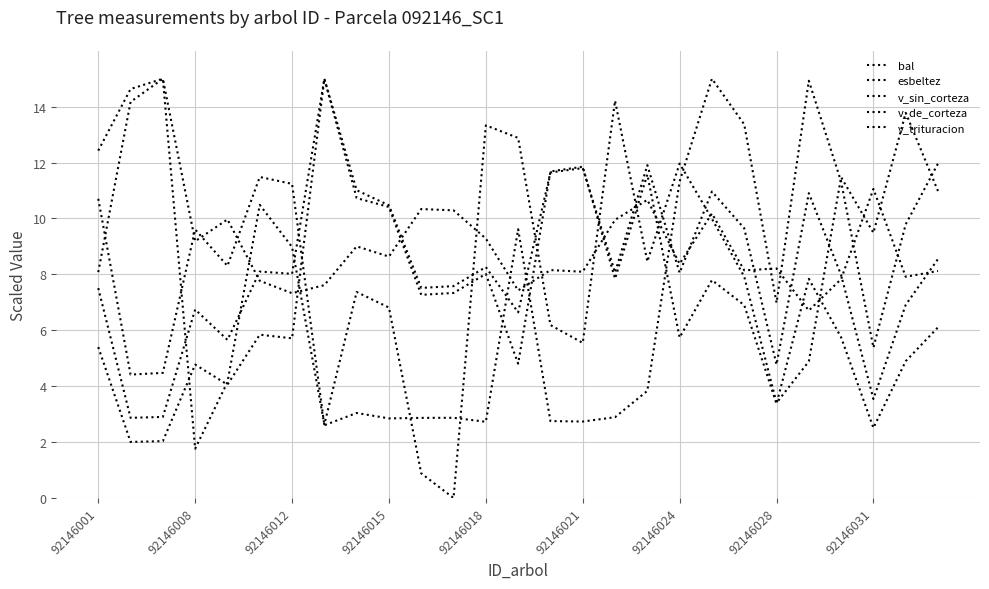

At which label does v_de_corteza first exceed 6?

92146001